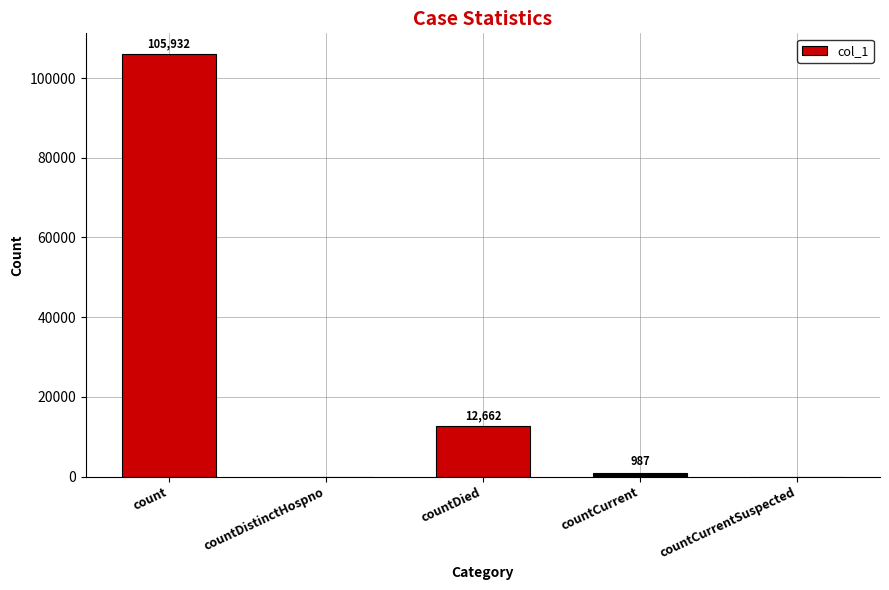

What is the sum of all values?

119581